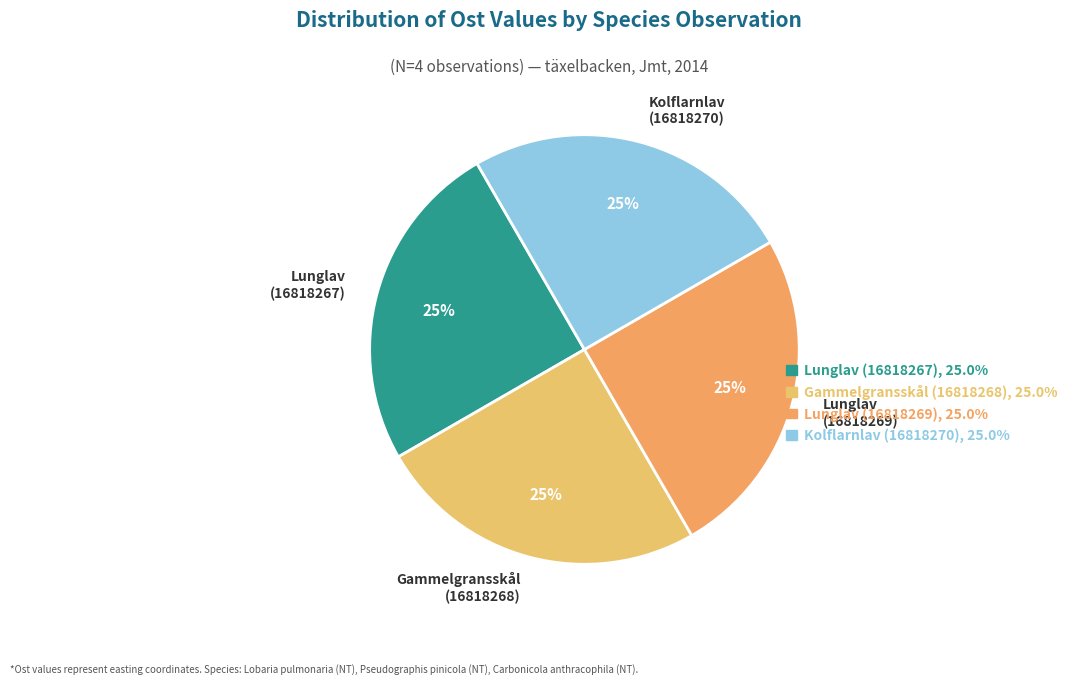

Does any single category account for the majority?

No